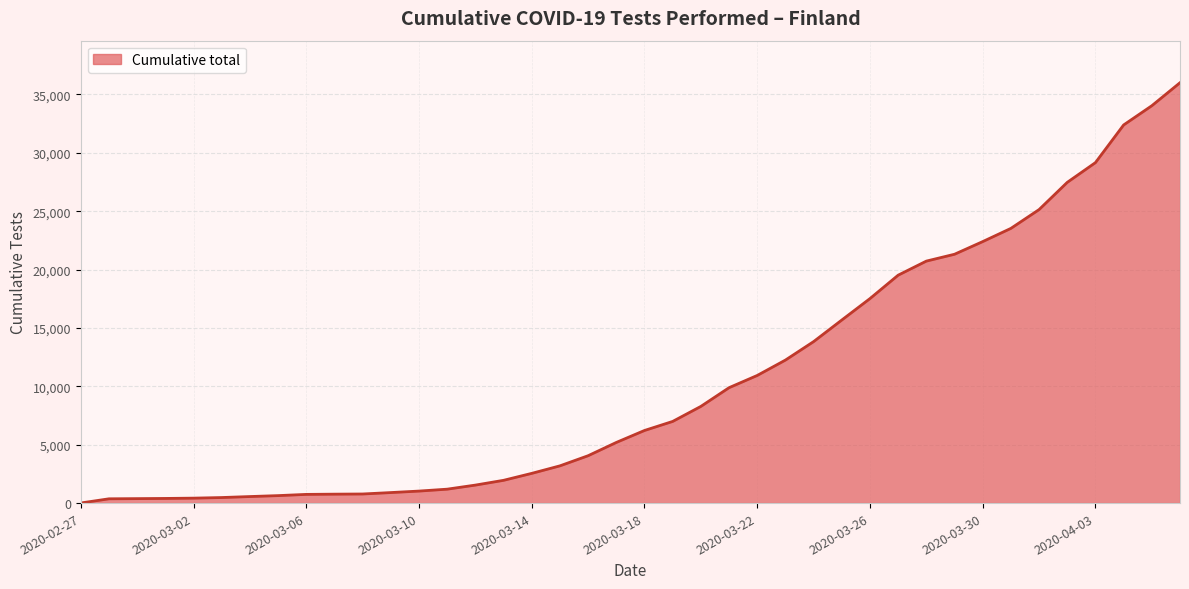

What is the difference between the maximum and minimum values?

35990